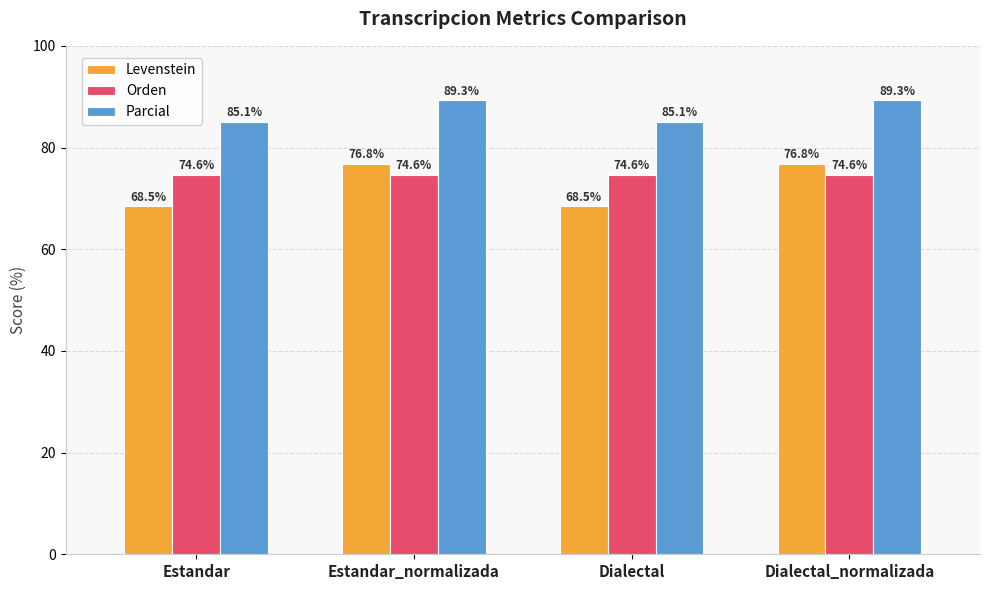

Reading left to right, extract all data points from this chart.

Levenstein: 68.5	76.8	68.5	76.8
Orden: 74.6	74.6	74.6	74.6
Parcial: 85.1	89.3	85.1	89.3